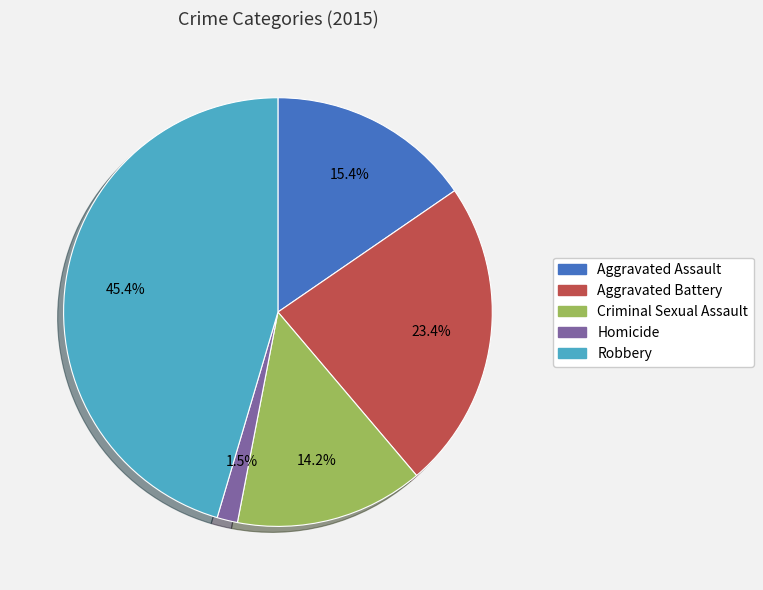

Count the number of slices in the pie.

5